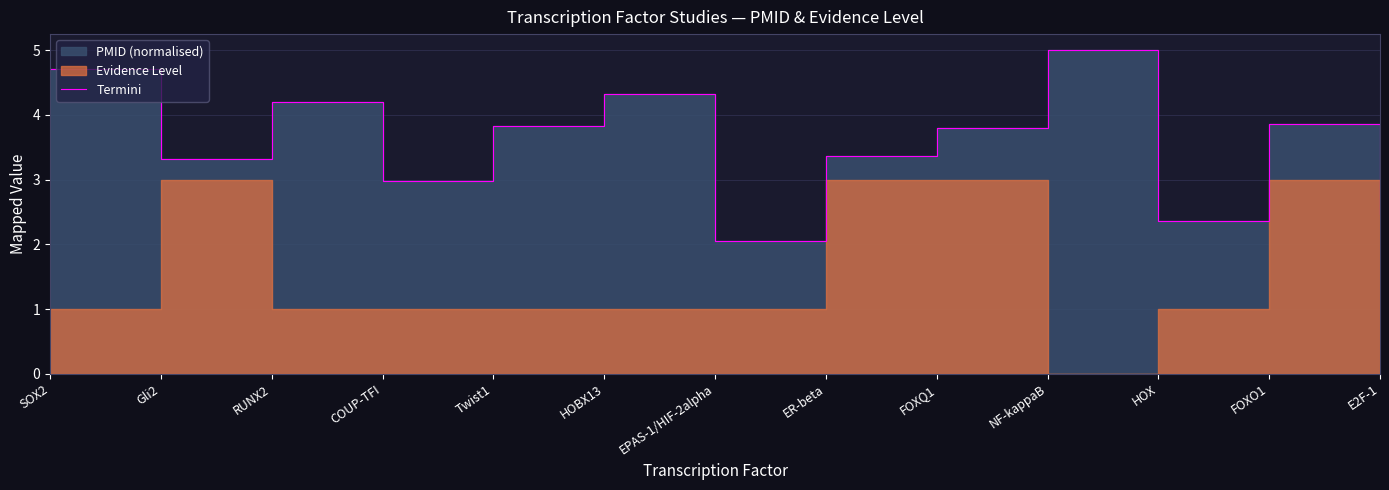

The value at FOXQ1 is 3.8. True or false?

True